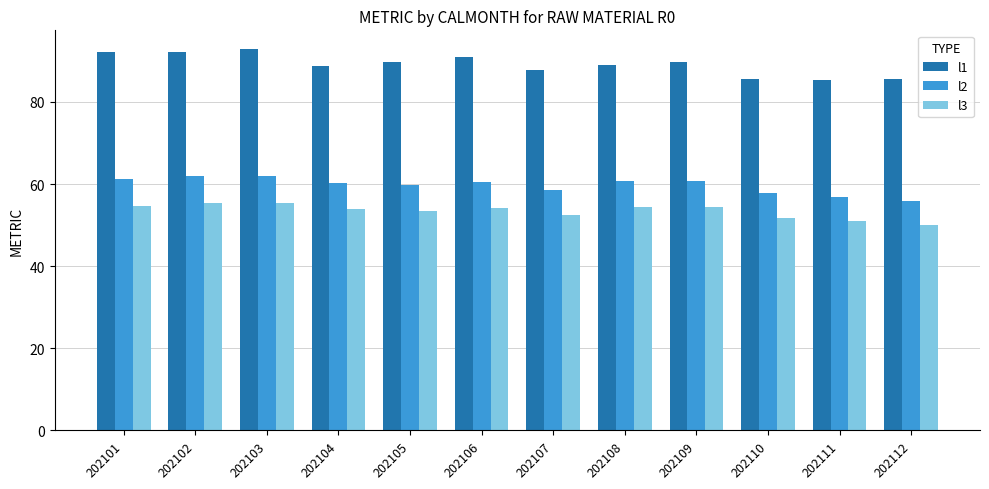

What is the sum of the l2 values at 202102 and 202106?

122.5